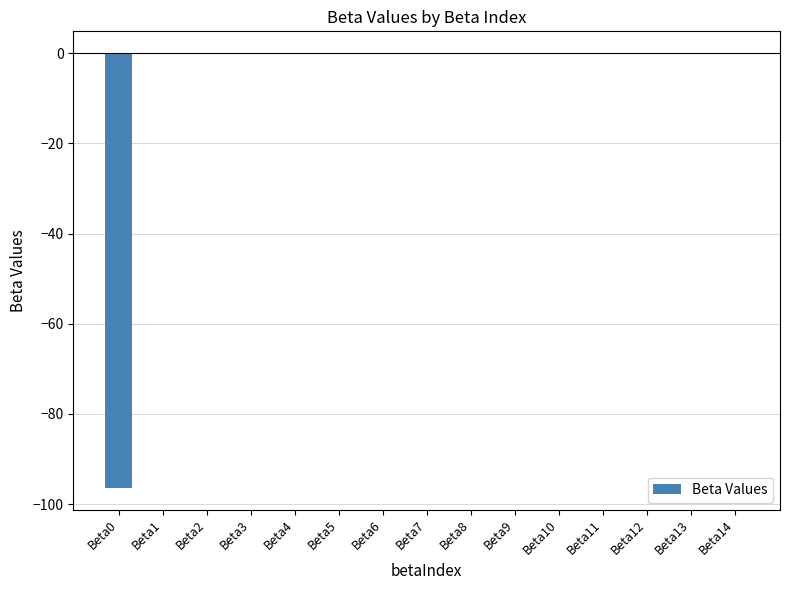

The chart shows a value of -96.4 at Beta0. True or false?

True